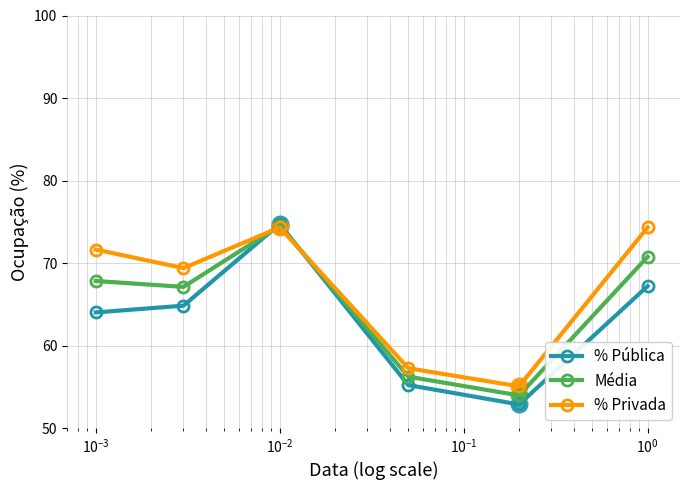

True or false: Média has more than 1 points higher than both neighbors.

False